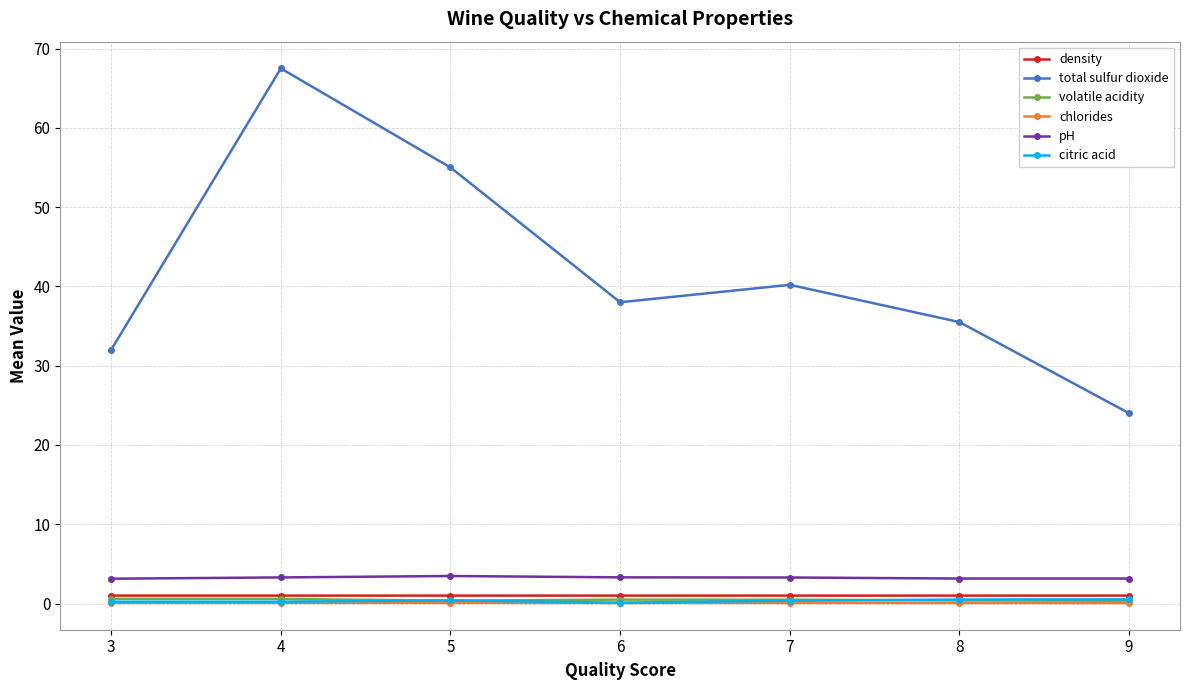

How many lines are shown in the chart?

6